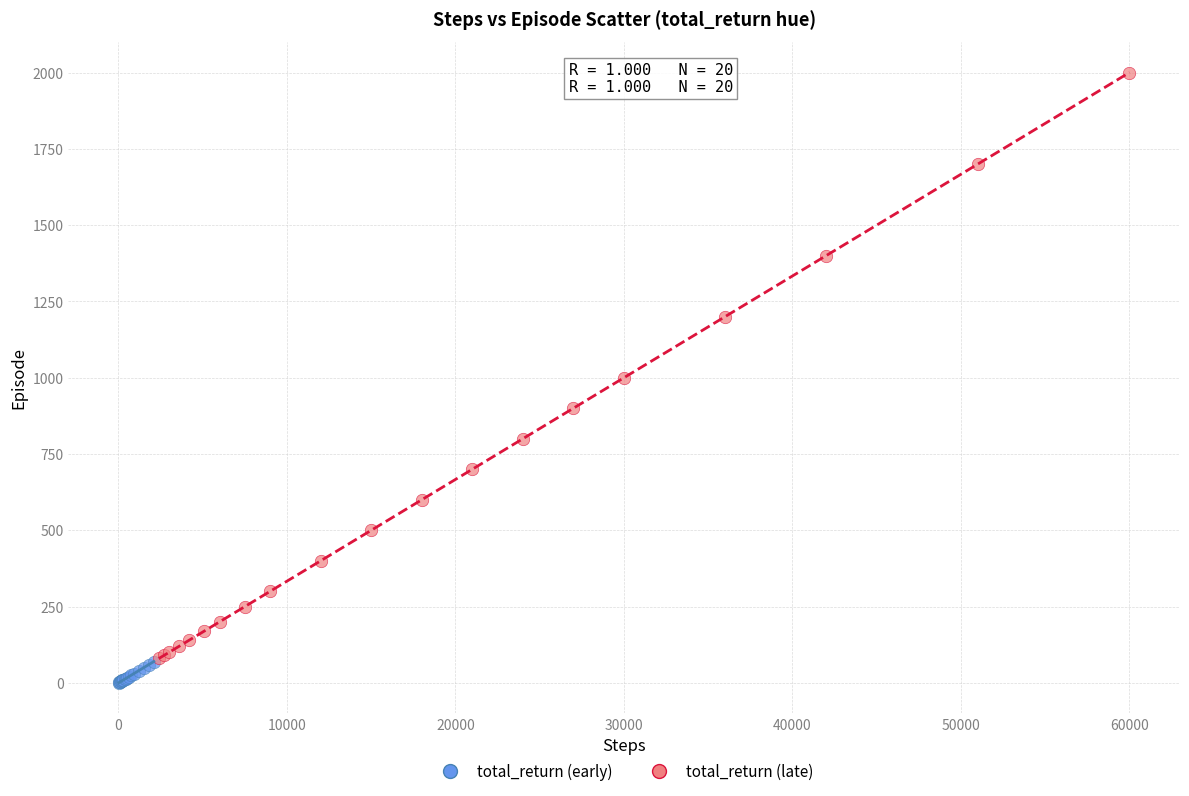

Which series has the largest Y range (max minus min)?

total_return (late)